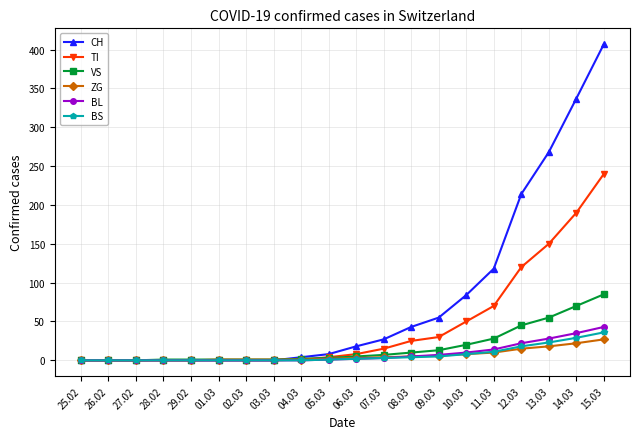

Is it true that TI equals 0 at 25.02?

True